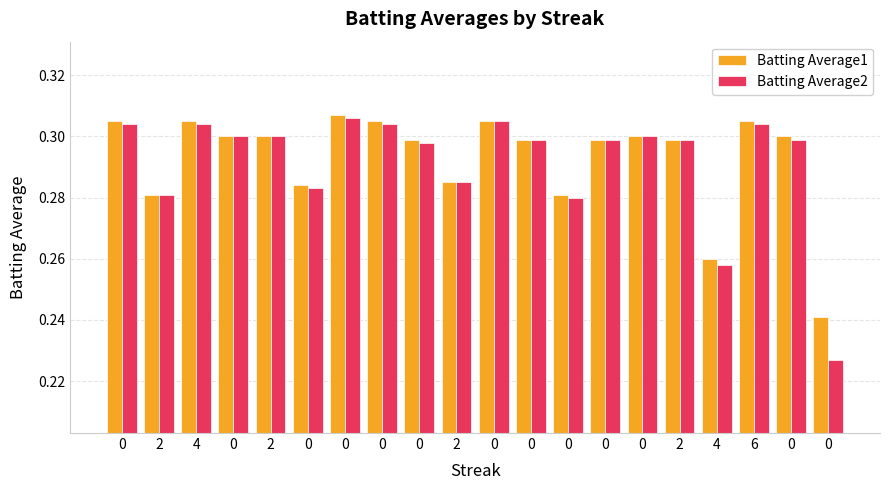

Is it true that Batting Average2 equals 0.3 at 0?

True